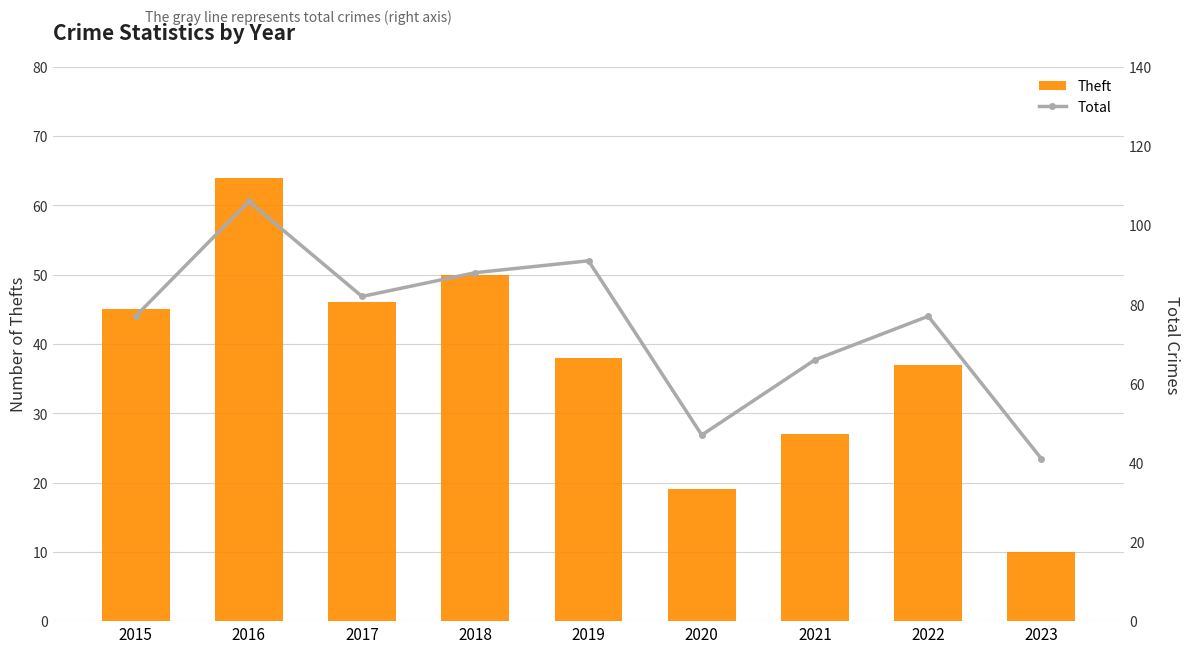

At which category is the sum across all series the highest?

2016